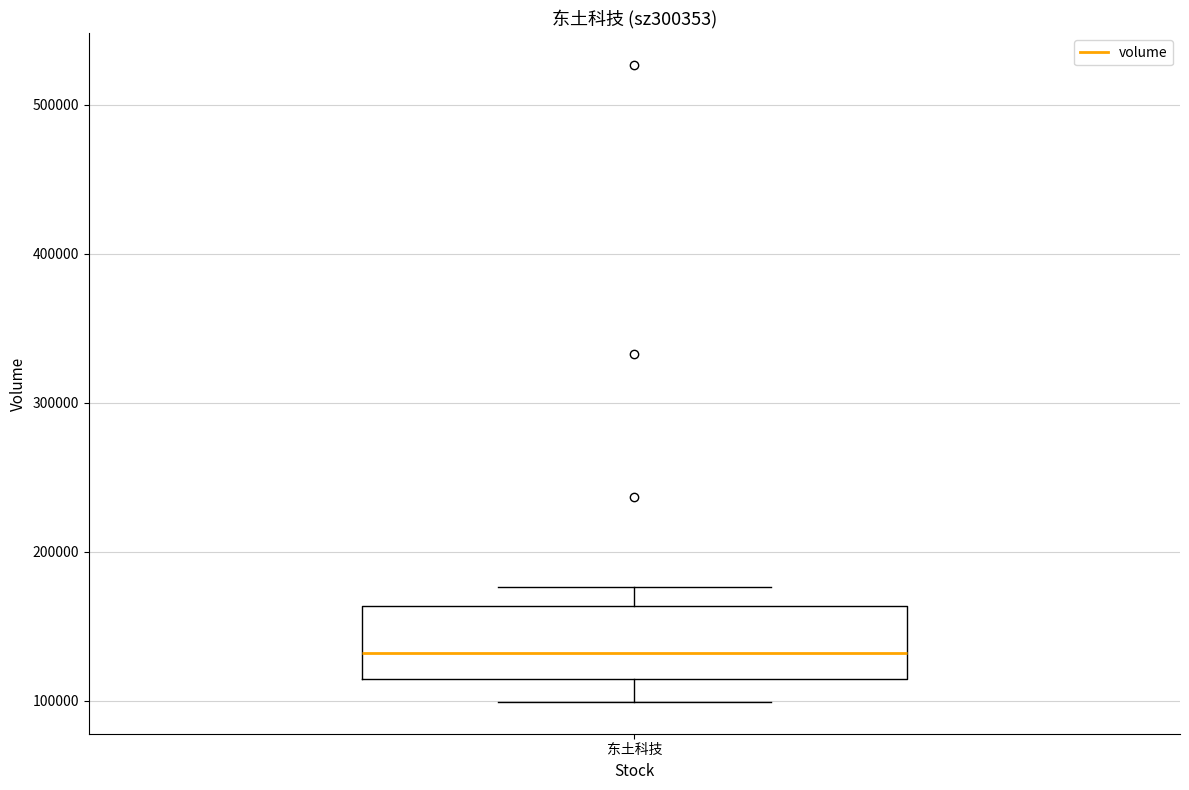

Where does the median line of the box for 东土科技 sit on the y-axis? The values are not printed on the chart, so give them approximately, as read against the axis.

130000